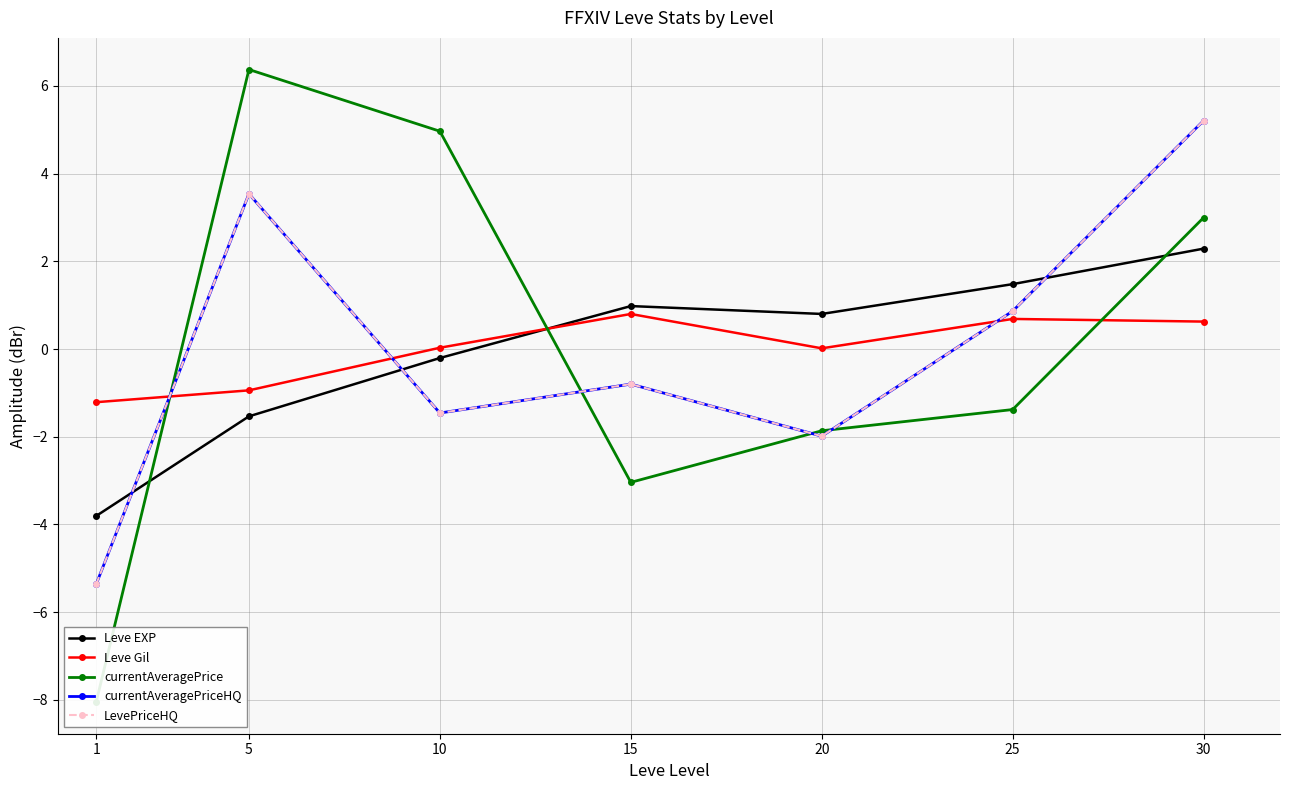

At which label does LevePriceHQ first exceed 0?

5